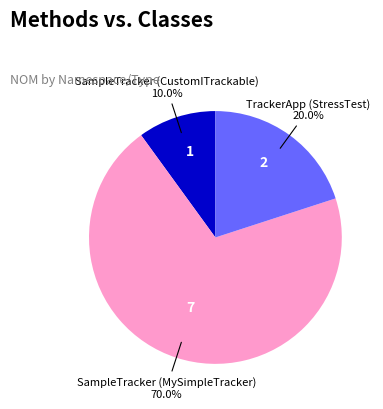

To the nearest percent, what percentage of the pie is TrackerApp (StressTest)?

20%